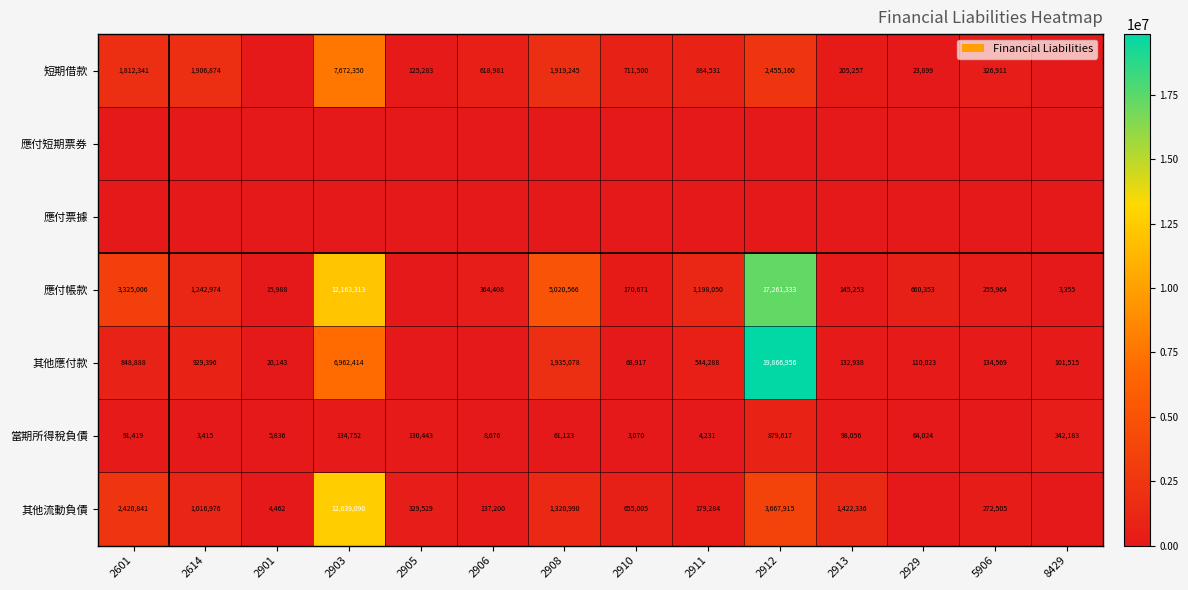

What is the difference between the 應付帳款 values at 2929 and 8429?

656998